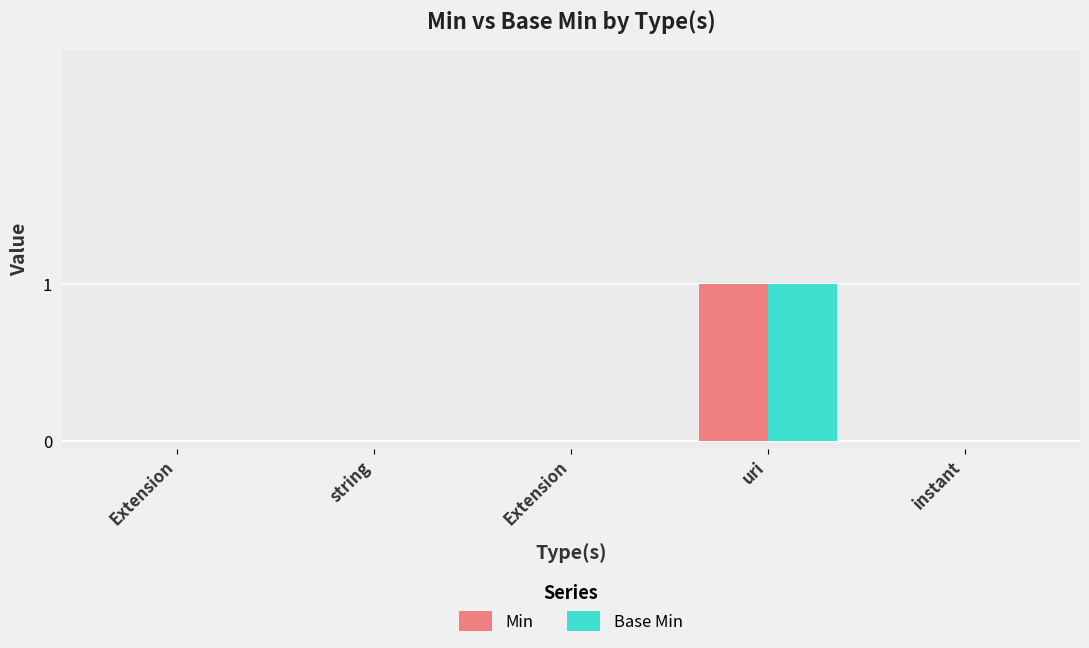

At which label is Min closest to 0?

Extension